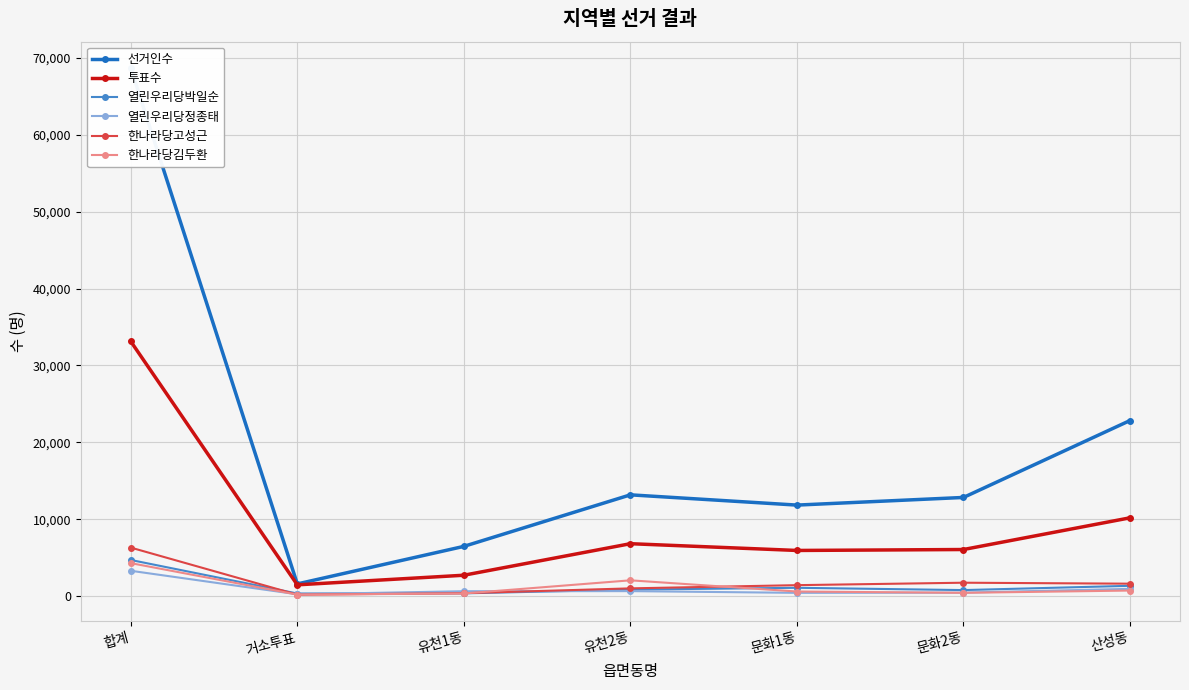

What is the approximate value of 열린우리당박일순 at 산성동, to the nearest 50?

1350